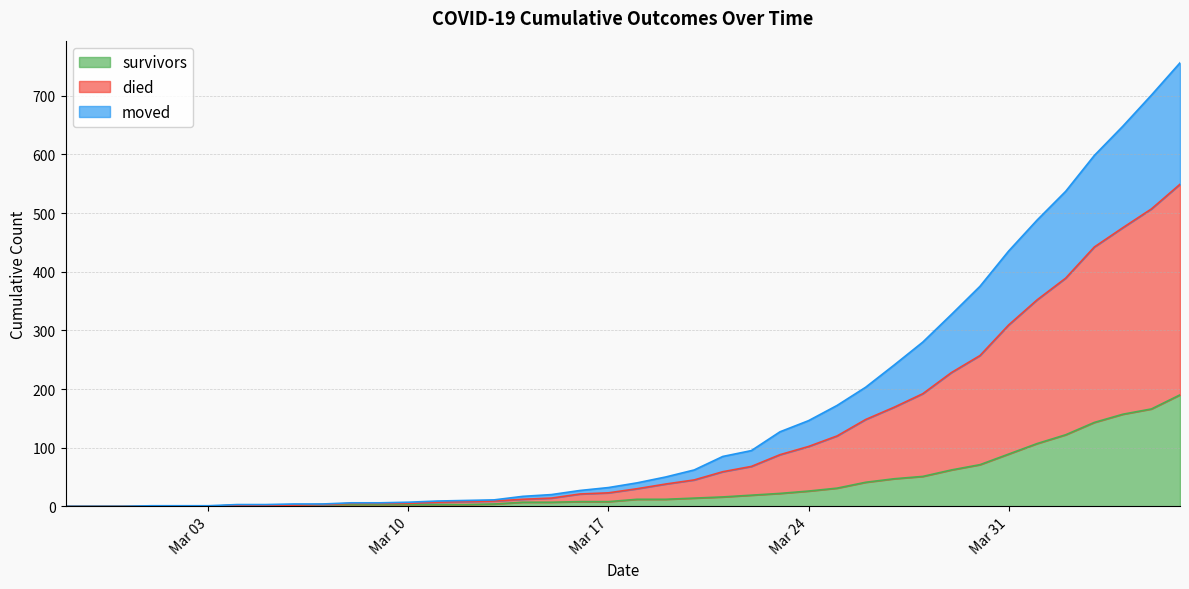

What is the maximum value for survivors?

190